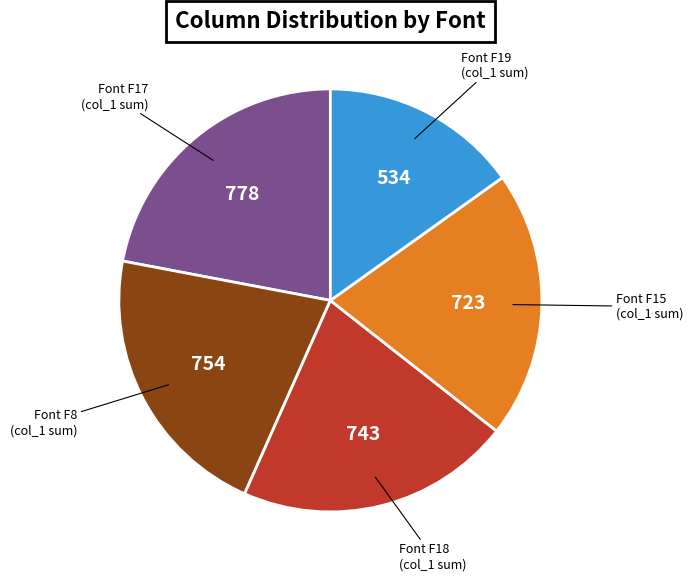

Is there any slice that represents more than half of the pie?

No